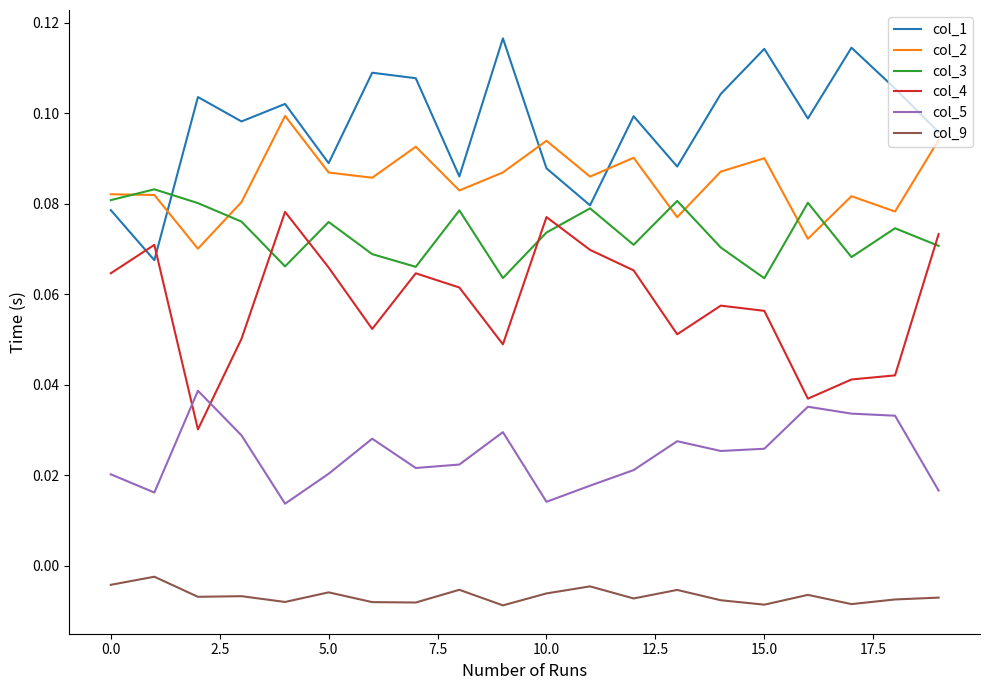

Which series ends up on top after the final intersection of col_1 and col_2?

col_1